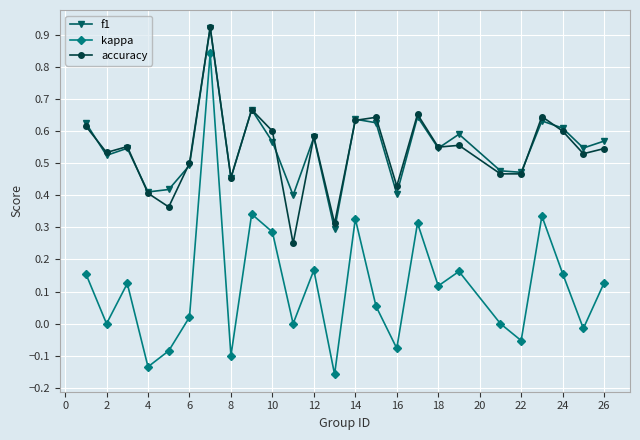

How many interior local valleys does the kappa series have?

9